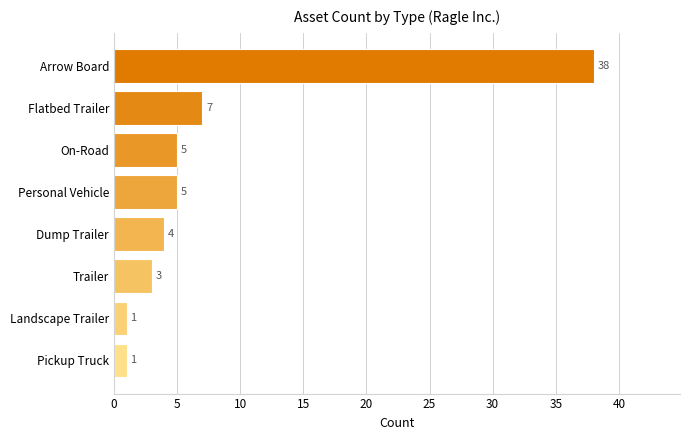

Reading top to bottom, transcribe all the data shown in this chart.

Arrow Board=38	Flatbed Trailer=7	On-Road=5	Personal Vehicle=5	Dump Trailer=4	Trailer=3	Landscape Trailer=1	Pickup Truck=1